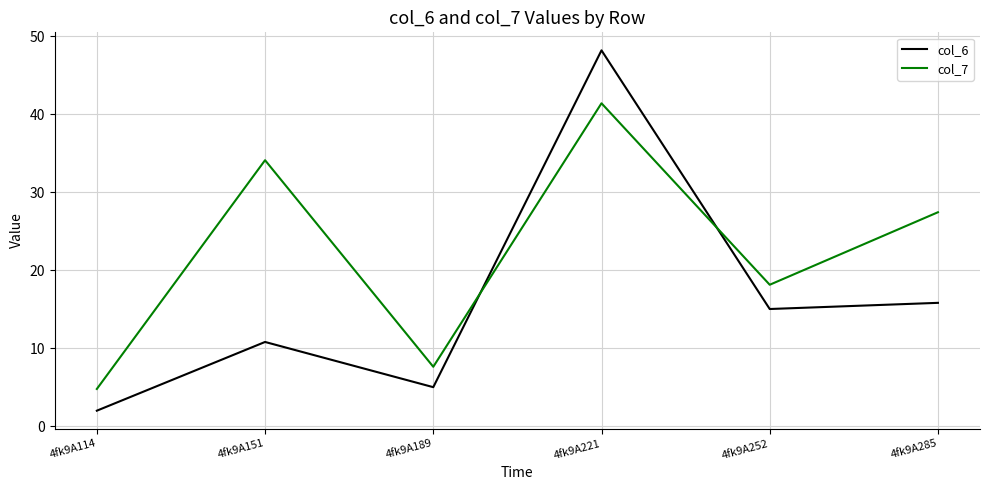

How many intersections are there between col_7 and col_6?

2